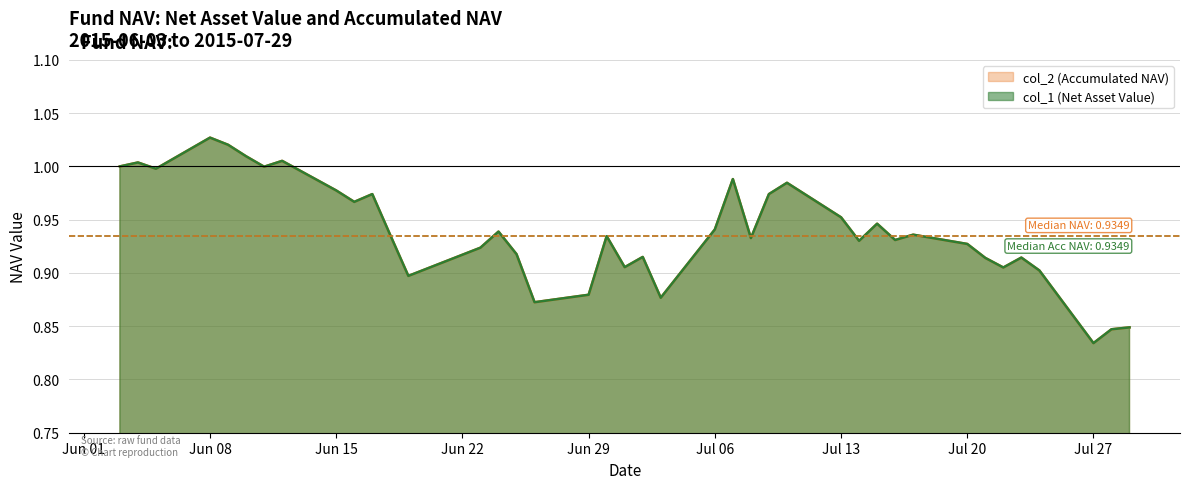

What is the difference between the maximum and minimum values in the col_2 (Accumulated NAV) series?

0.2